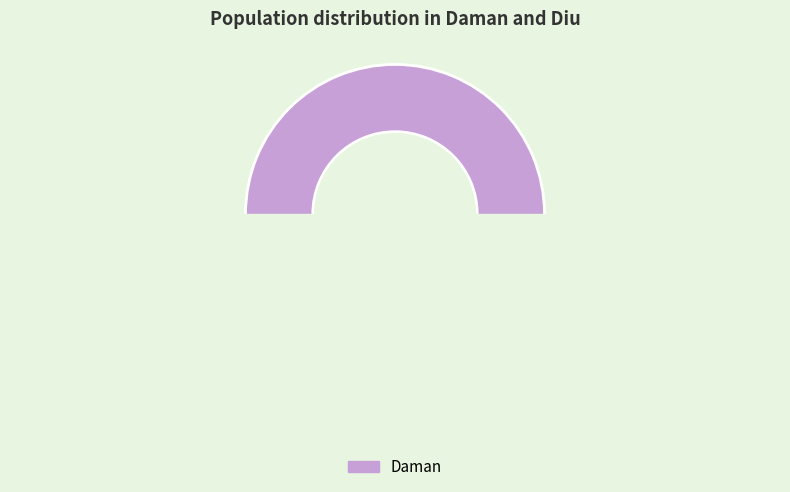

The Diu slice represents 0% of the pie. True or false?

True